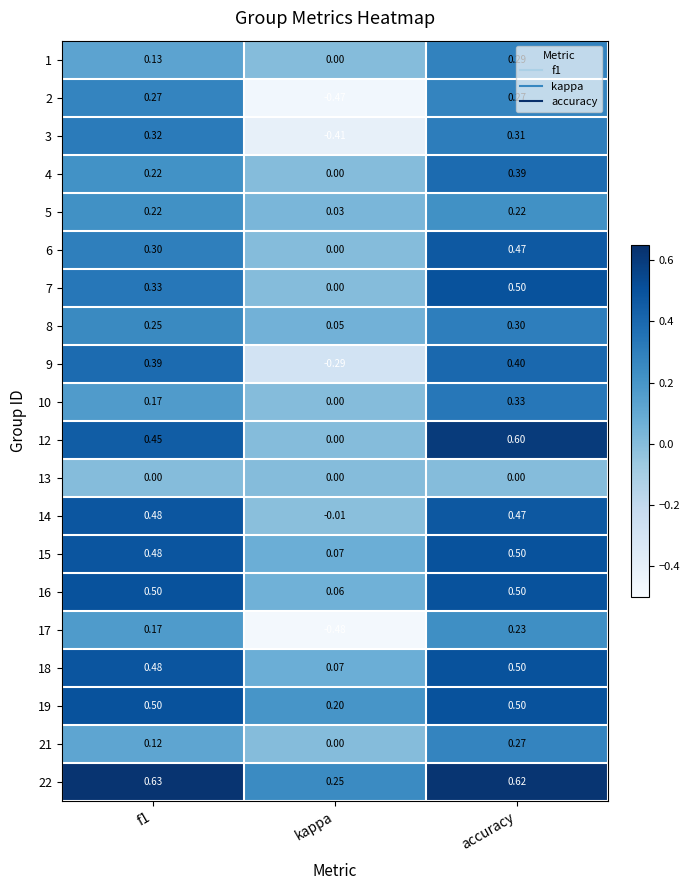

Is the value of 17 at kappa greater than the value of 12 at accuracy?

No